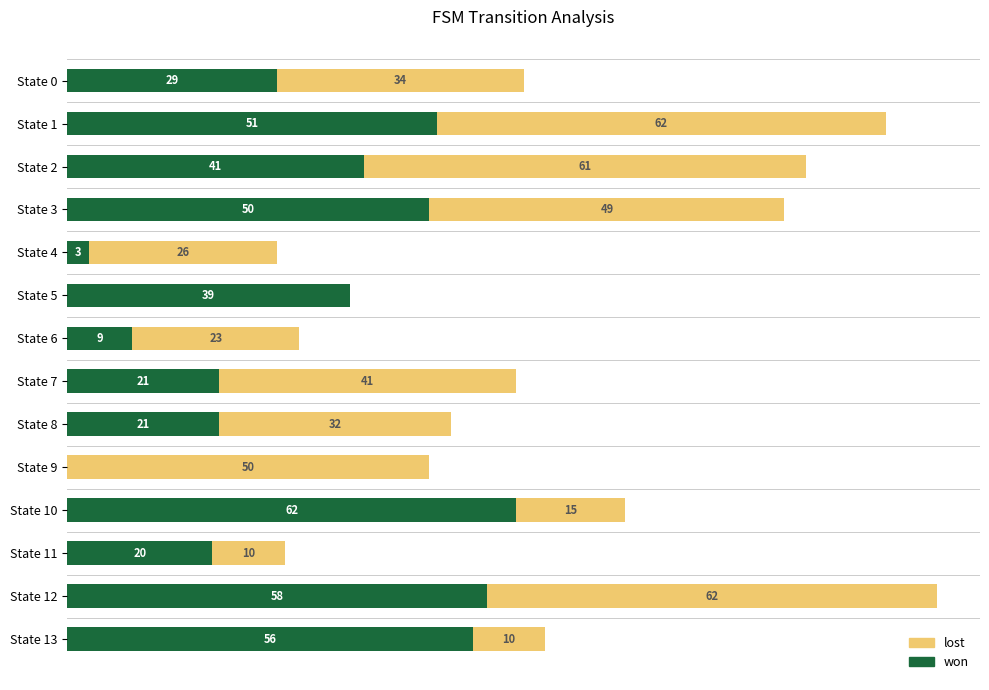

At which category is the sum across all series the highest?

State 12